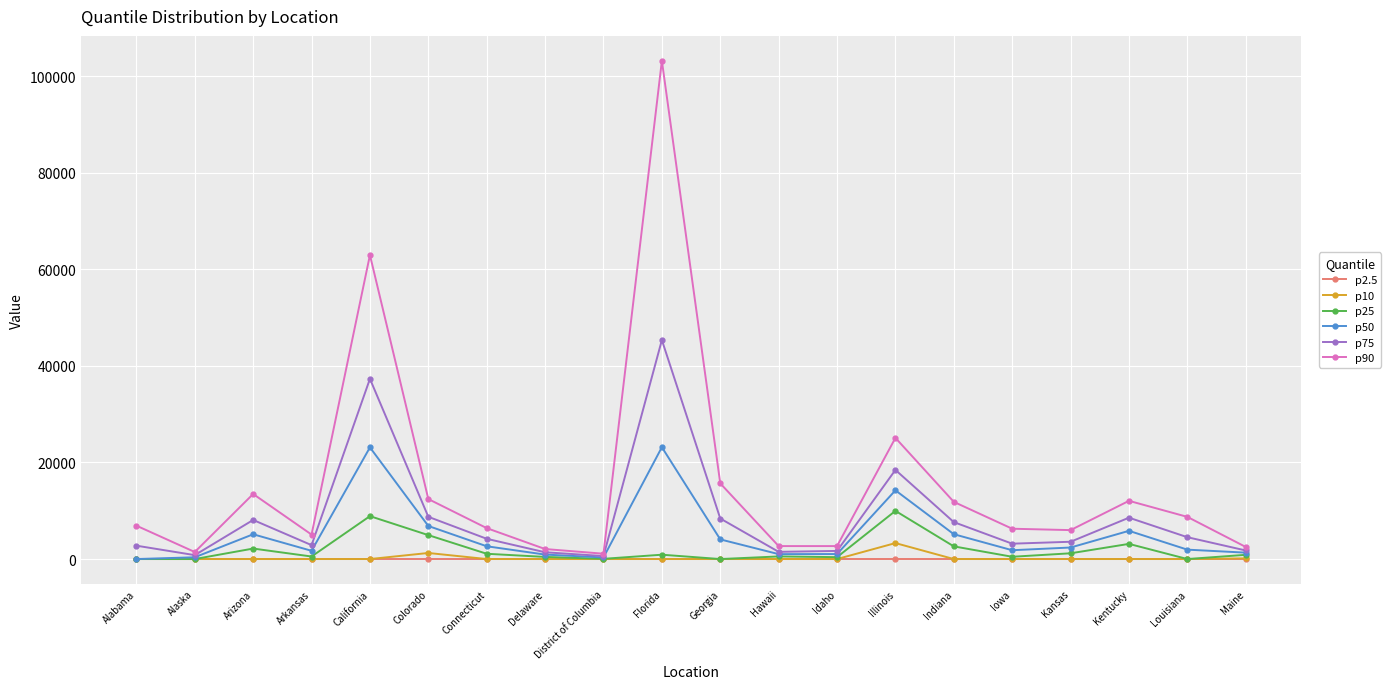

What is the total value across all series at Idaho?

5791.5